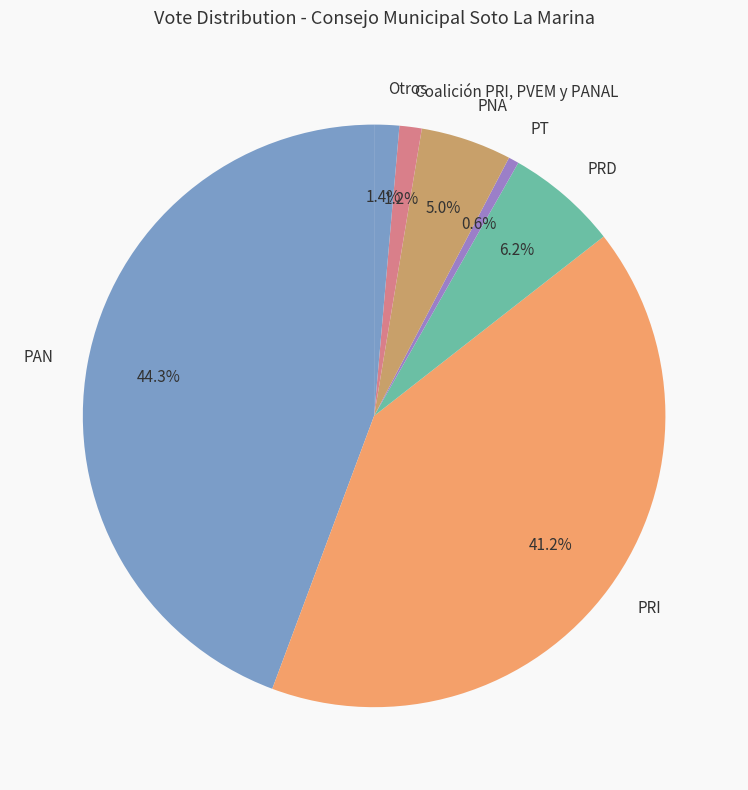

Does PT account for over 50% of the chart?

No